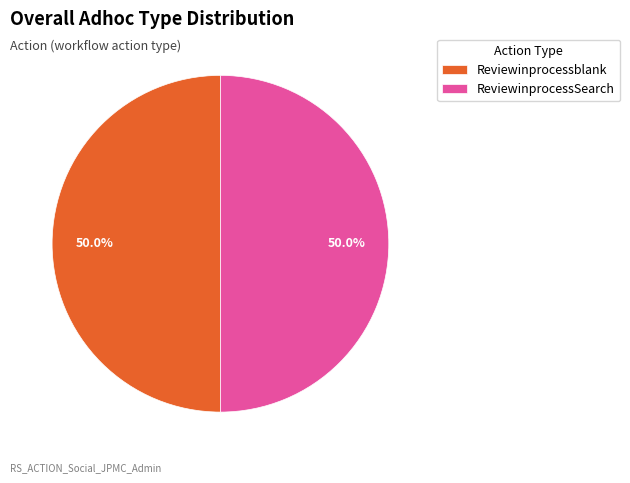

How many segments does this pie chart have?

2